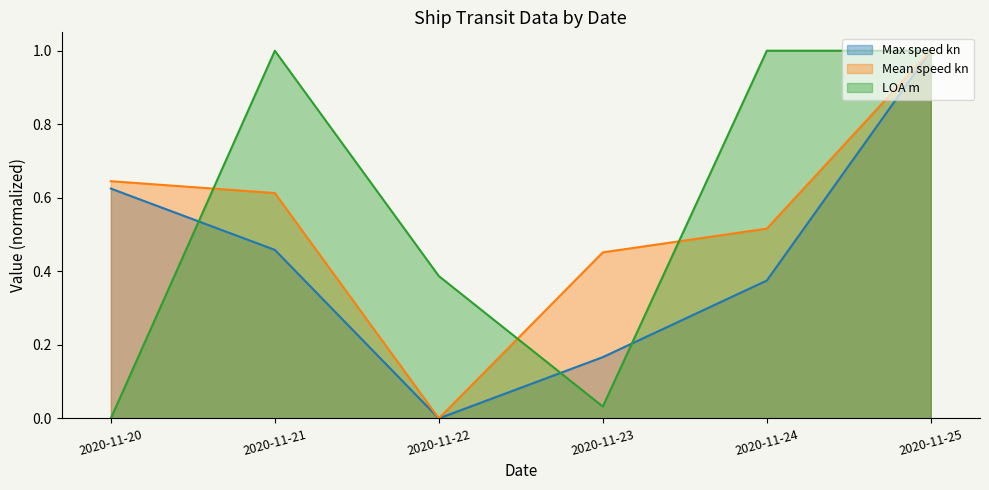

How many times do LOA m and Max speed kn cross each other?

3